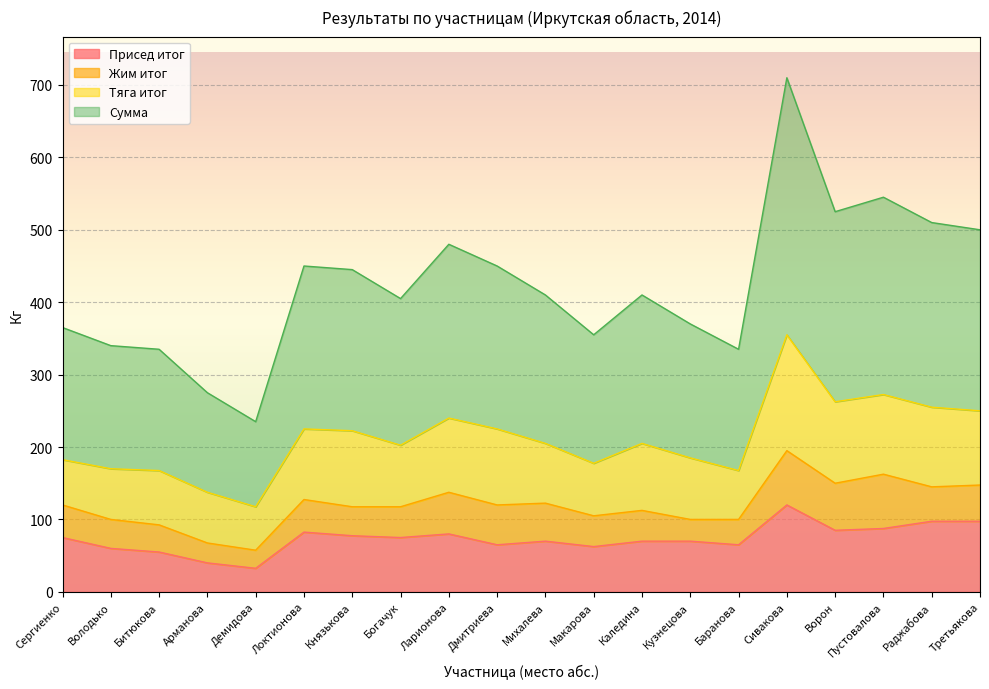

True or false: Присед итог has a value of 80.0 at Ларионова.

True